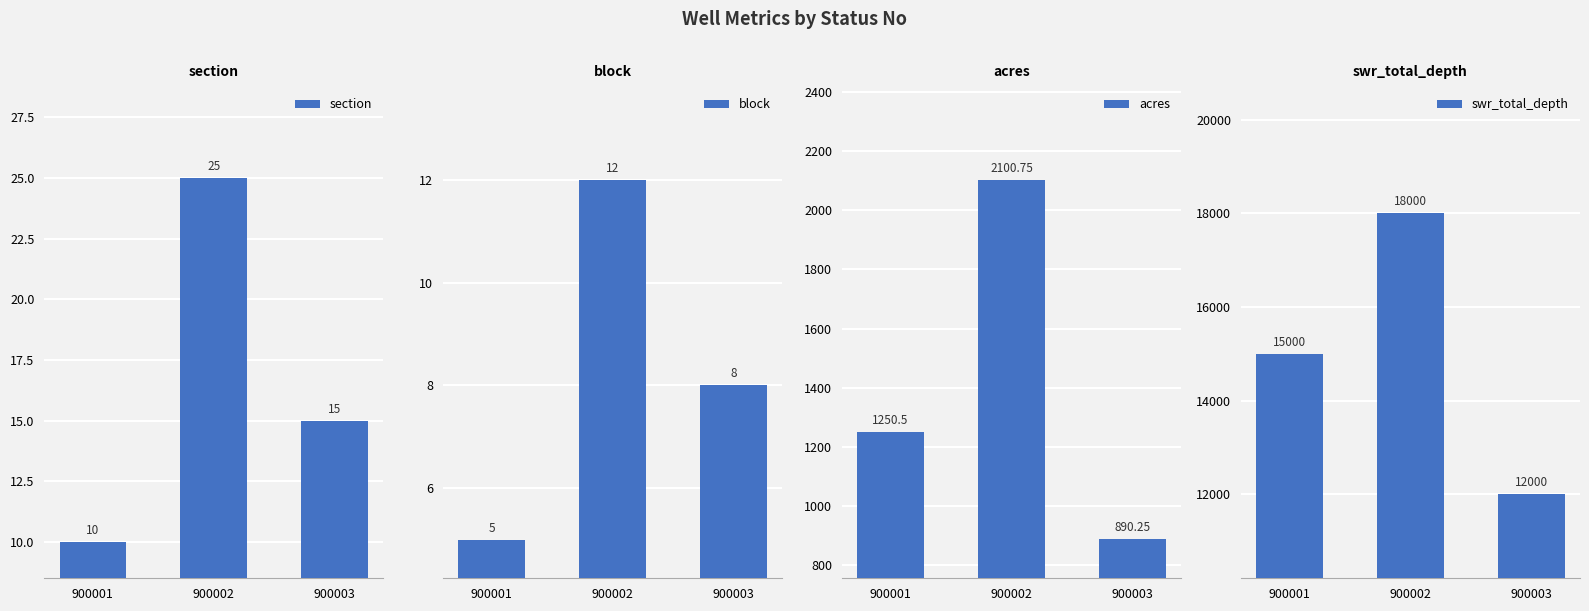

How many categories are shown in the chart?

3